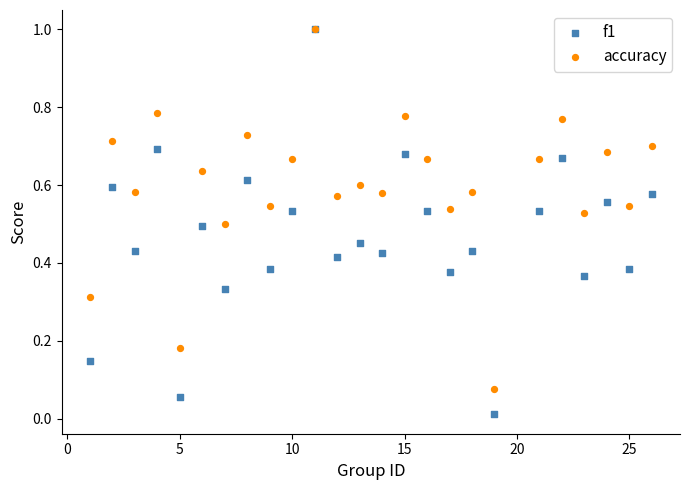

Which series has the largest Y range (max minus min)?

f1